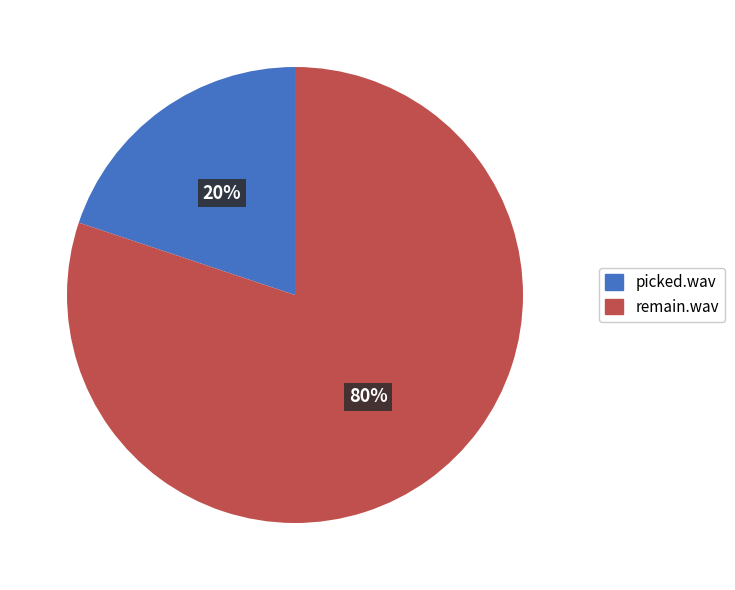

Count the number of slices in the pie.

2